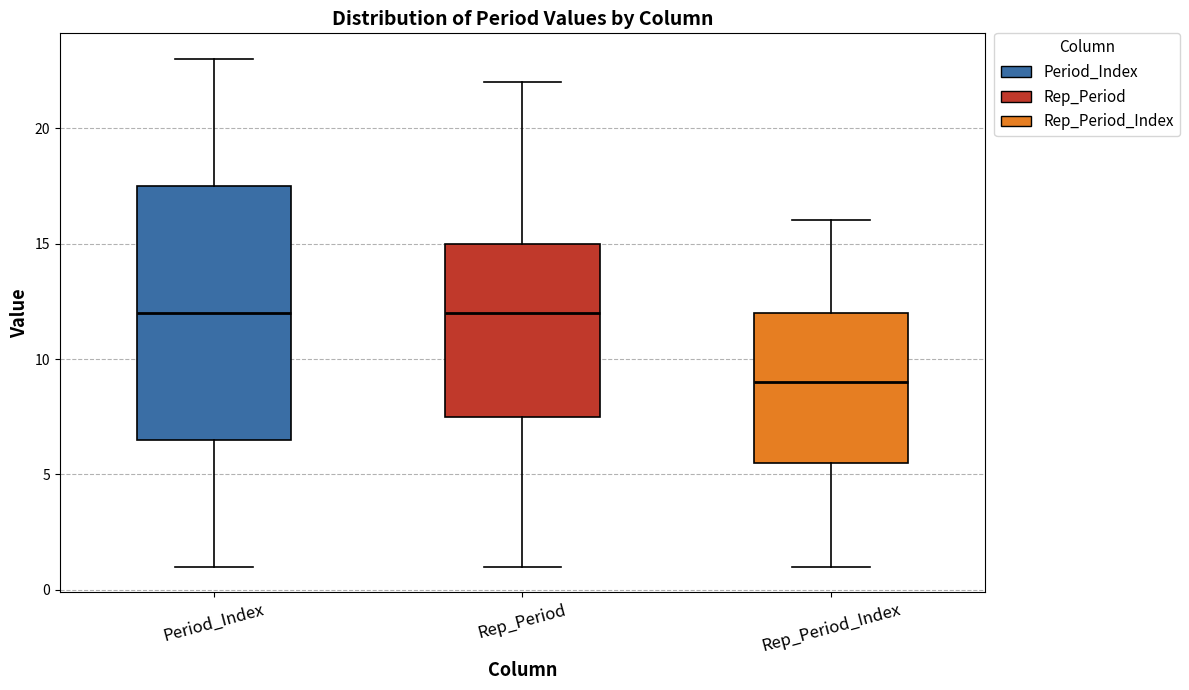

Reading left to right, read every box against the y-axis: the position of its median line, the range the box covers, and the ends of its whiskers. The values are not printed on the chart, so give them approximately, as read against the axis.

Period_Index: median 12.0, box 6.5 to 17.5, whiskers 1.0 to 23.0
Rep_Period: median 12.0, box 7.5 to 15.0, whiskers 1.0 to 22.0
Rep_Period_Index: median 9.0, box 5.5 to 12.0, whiskers 1.0 to 16.0